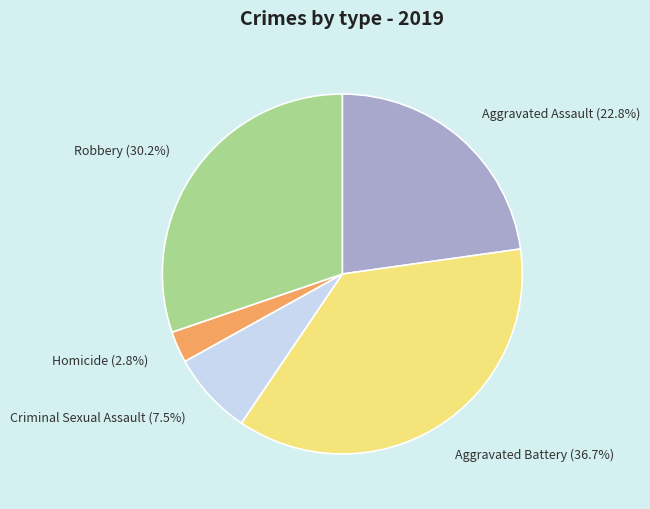

Does Robbery account for over 50% of the chart?

No